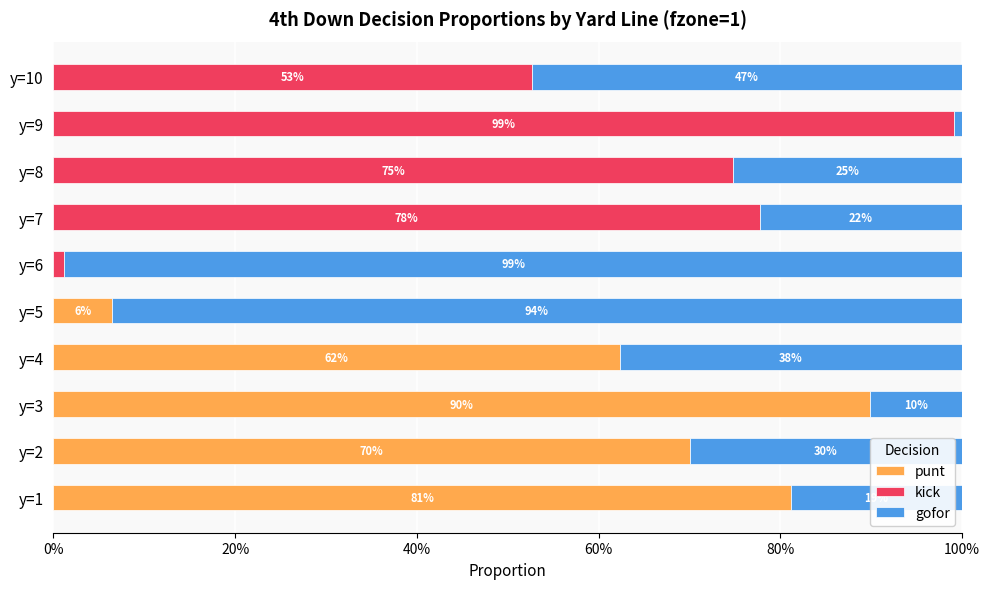

What are all the series names shown in the legend?

punt, kick, gofor